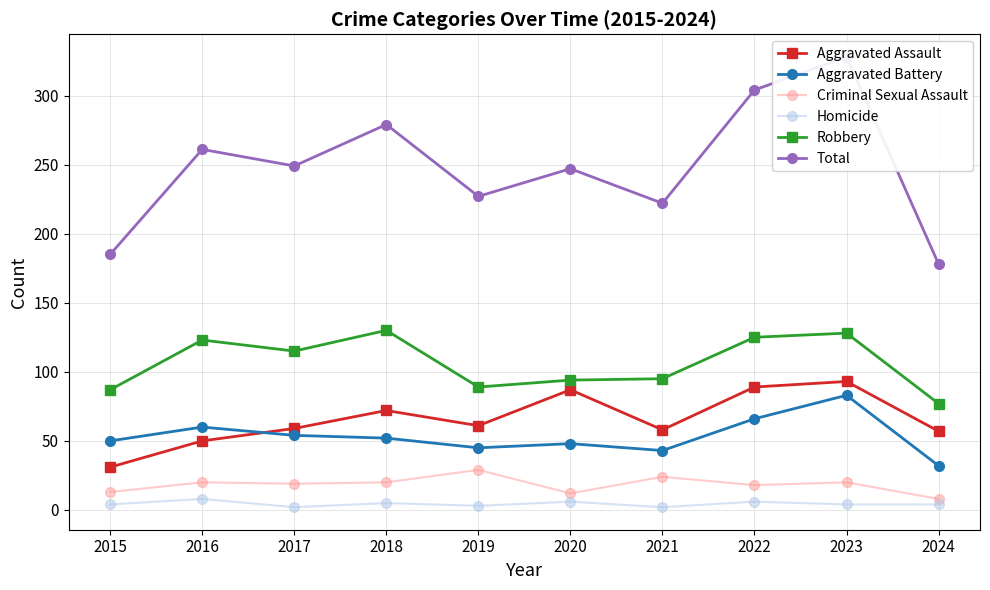

The Aggravated Battery series shows 29 at 2018. True or false?

False